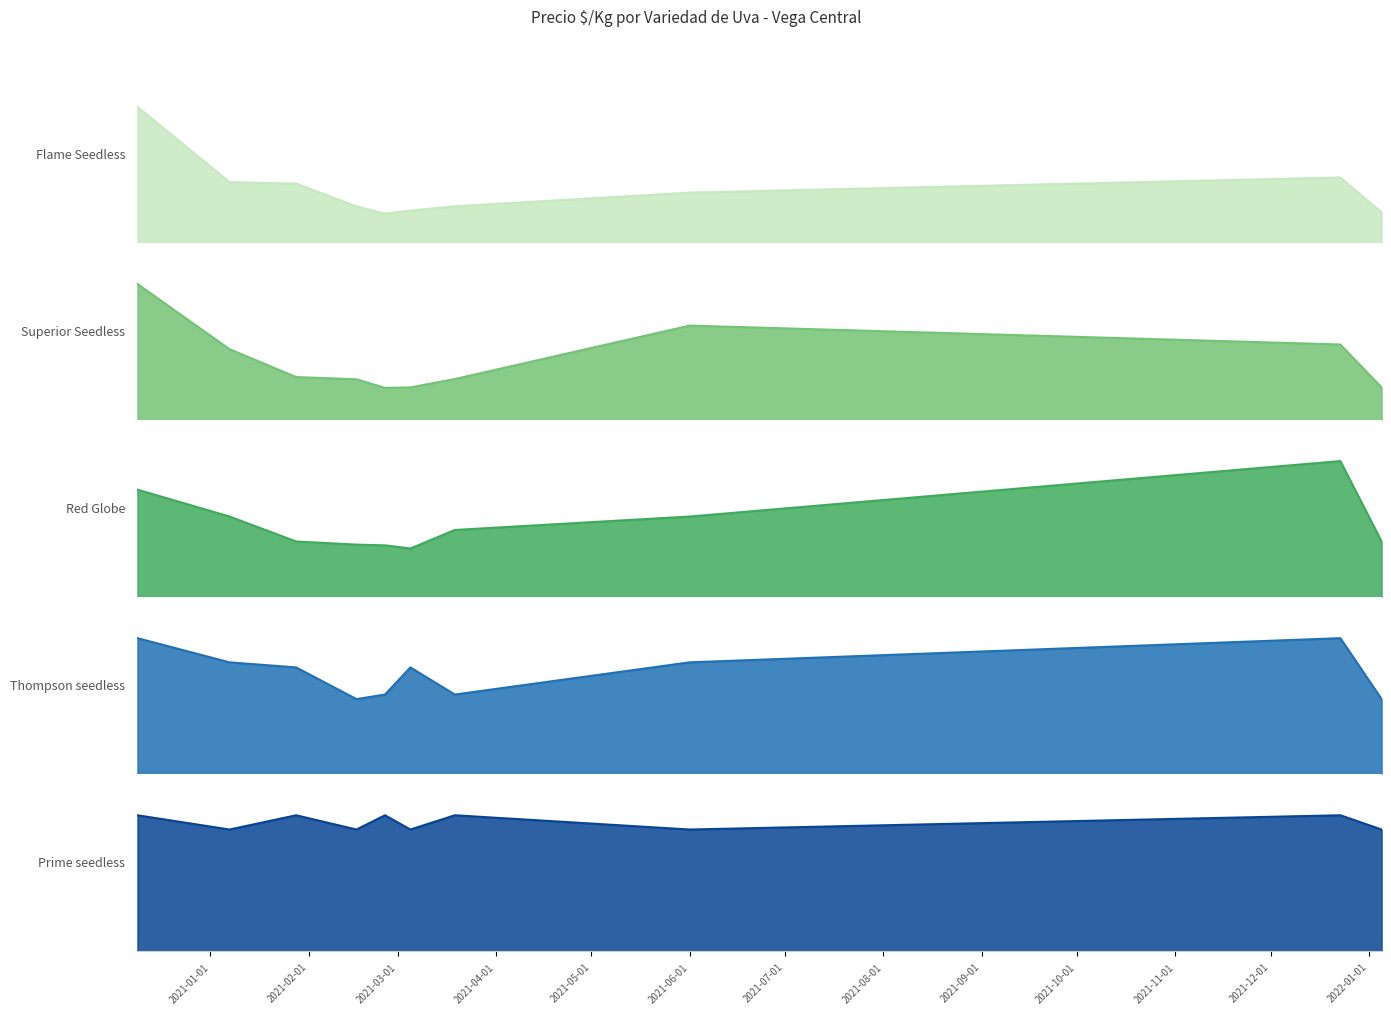

What is the value of the Thompson seedless point at the 1st from the left?

778